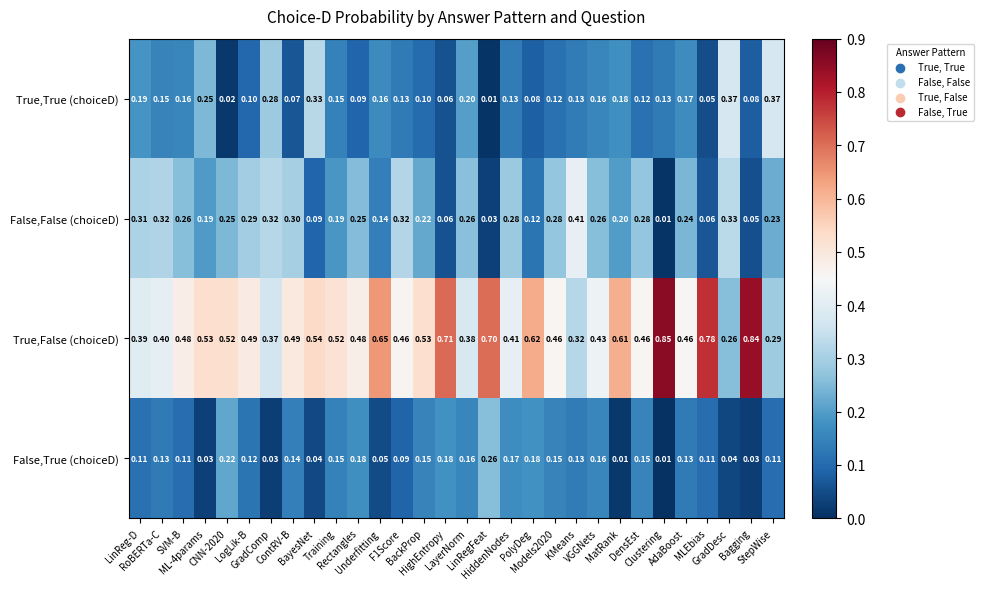

Which series has the largest total across all categories?

True,False (choiceD)